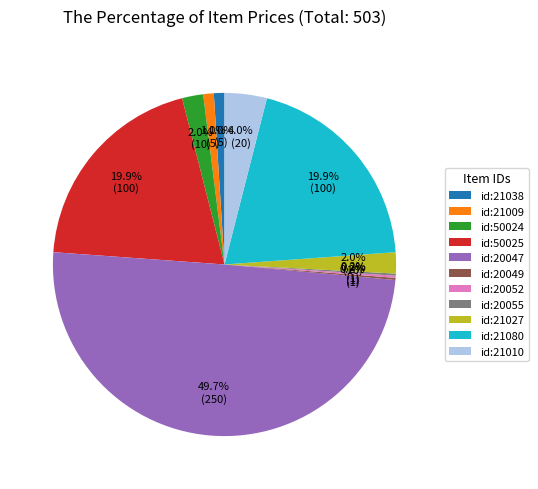

What percentage do id:50025 and id:21038 together represent?

20.9%